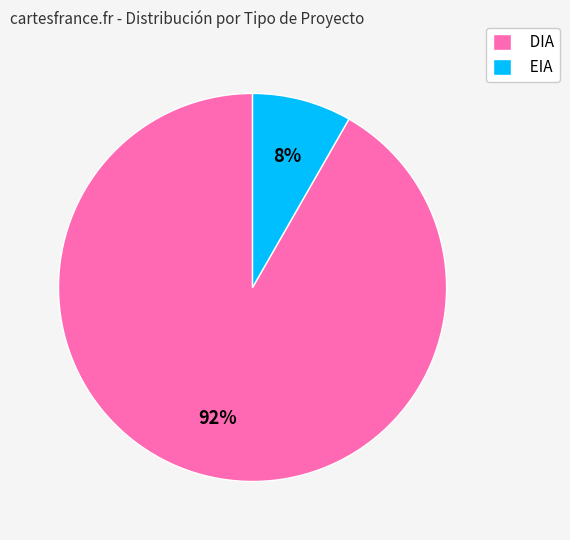

Do DIA and EIA together represent more than half of the pie?

Yes